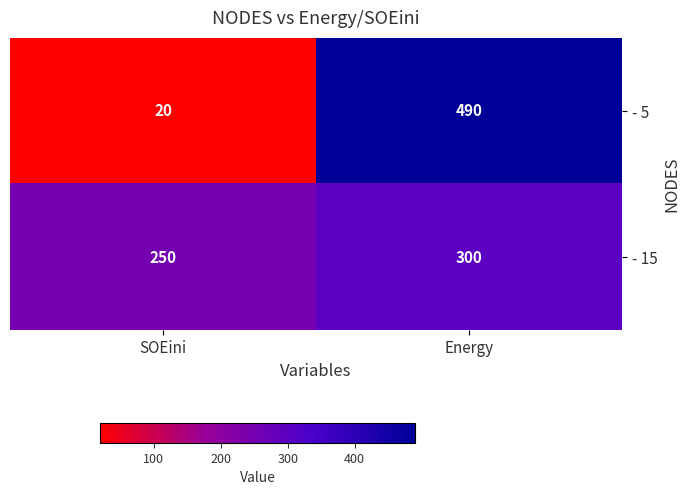

Reading left to right, what are all the values shown in this chart?

- 5: 20	490
- 15: 250	300